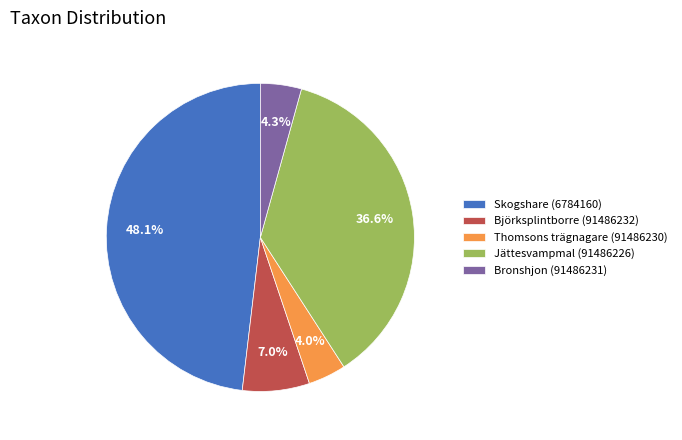

How many segments does this pie chart have?

5